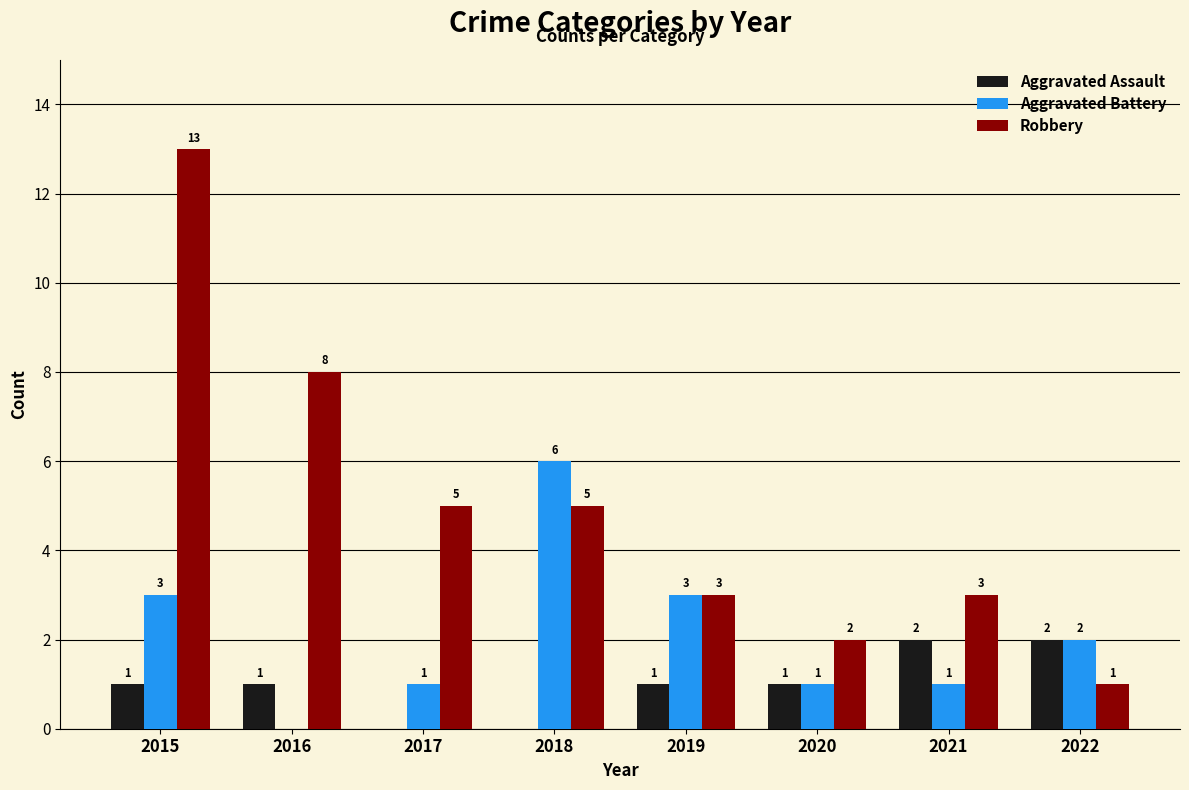

Which series changed the most between 2015 and 2018?

Robbery